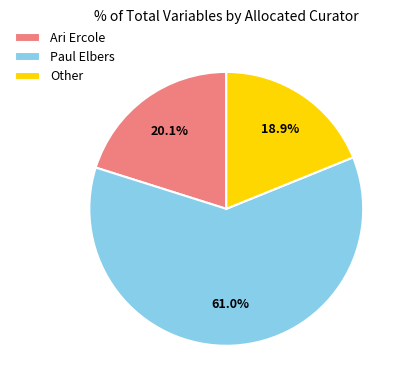

Between Ari Ercole and Other, which is larger?

Ari Ercole